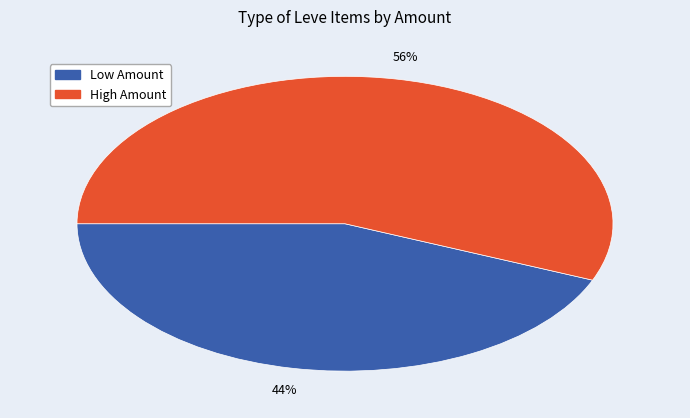

To the nearest percent, what is the average slice percentage?

50%